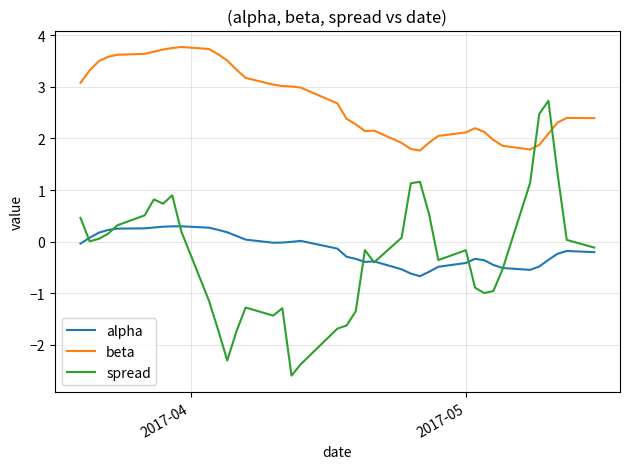

How many lines are shown in the chart?

3